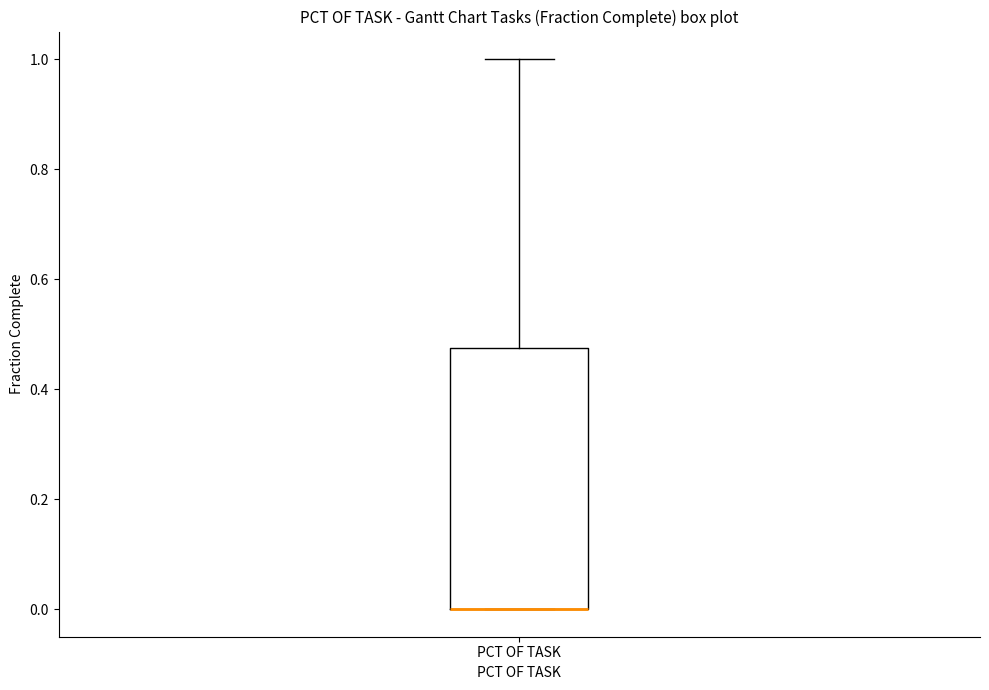

Where is the upper edge of the box for PCT OF TASK on the y-axis? The values are not printed on the chart, so give them approximately, as read against the axis.

0.48